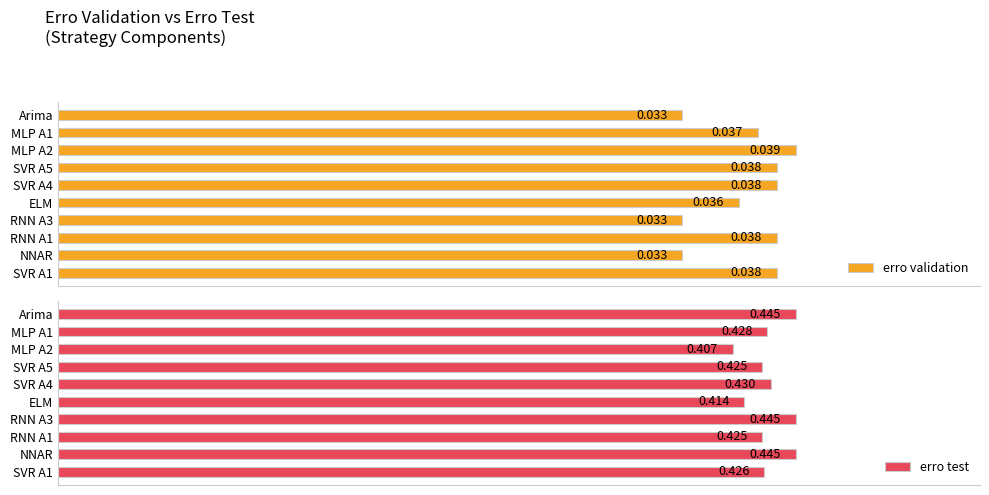

Which series has the widest spread of values?

erro test